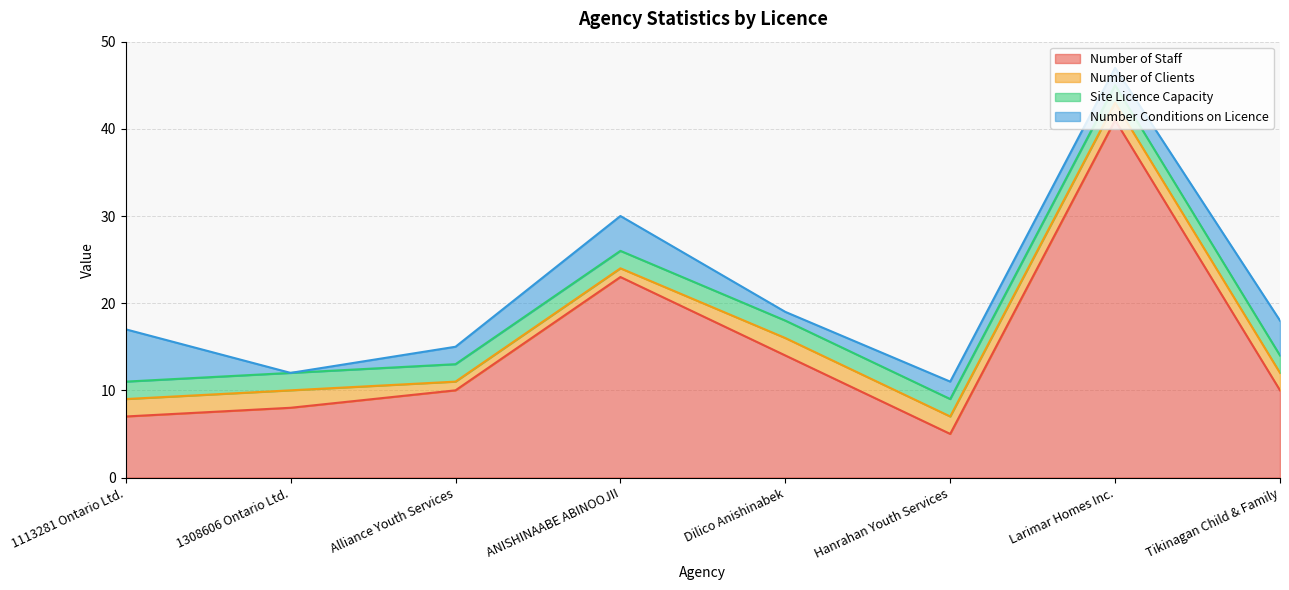

Between which two adjacent categories do Number of Clients and Number Conditions on Licence first intersect?

1113281 Ontario Ltd. and 1308606 Ontario Ltd.